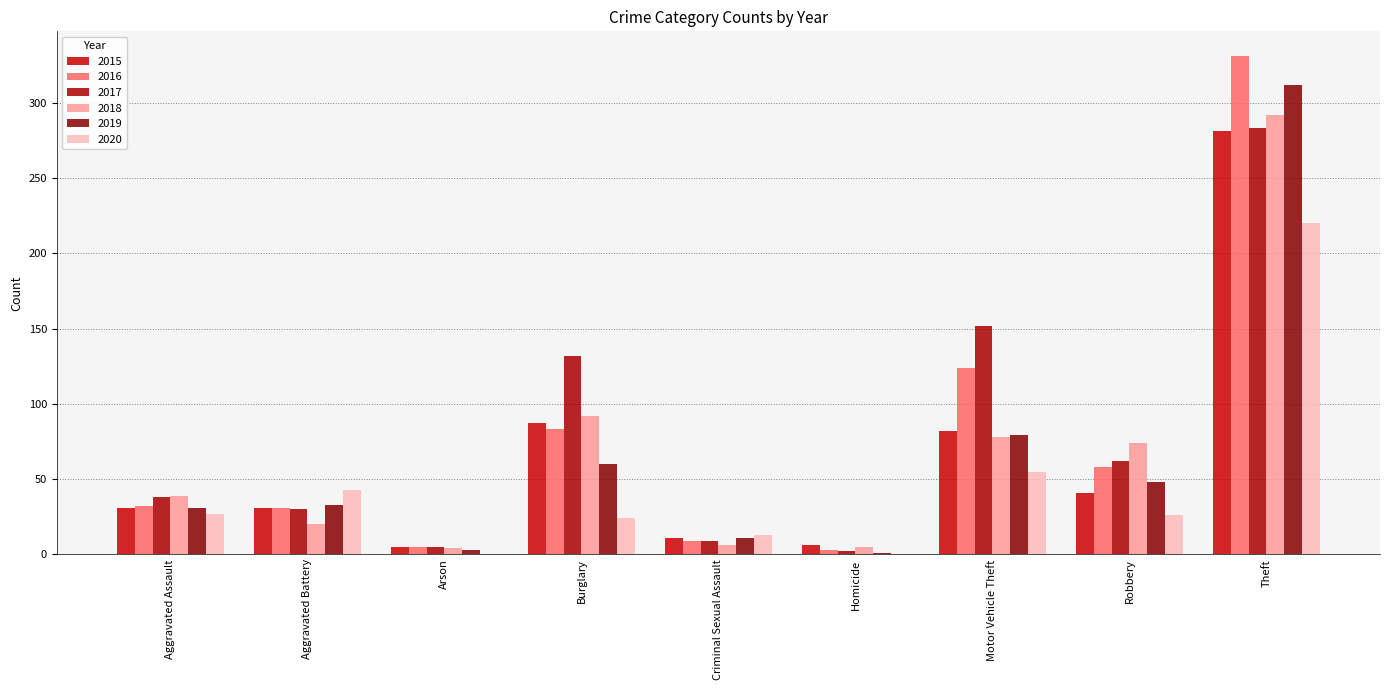

At which label is 2015 closest to 143?

Burglary